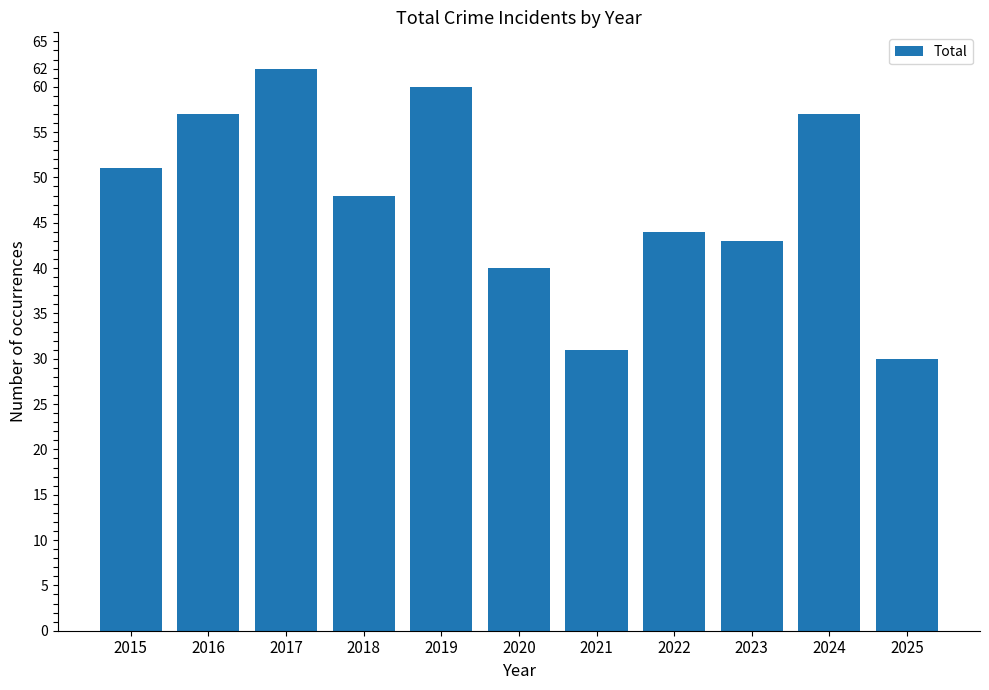

What is the difference between the maximum and minimum values?

32